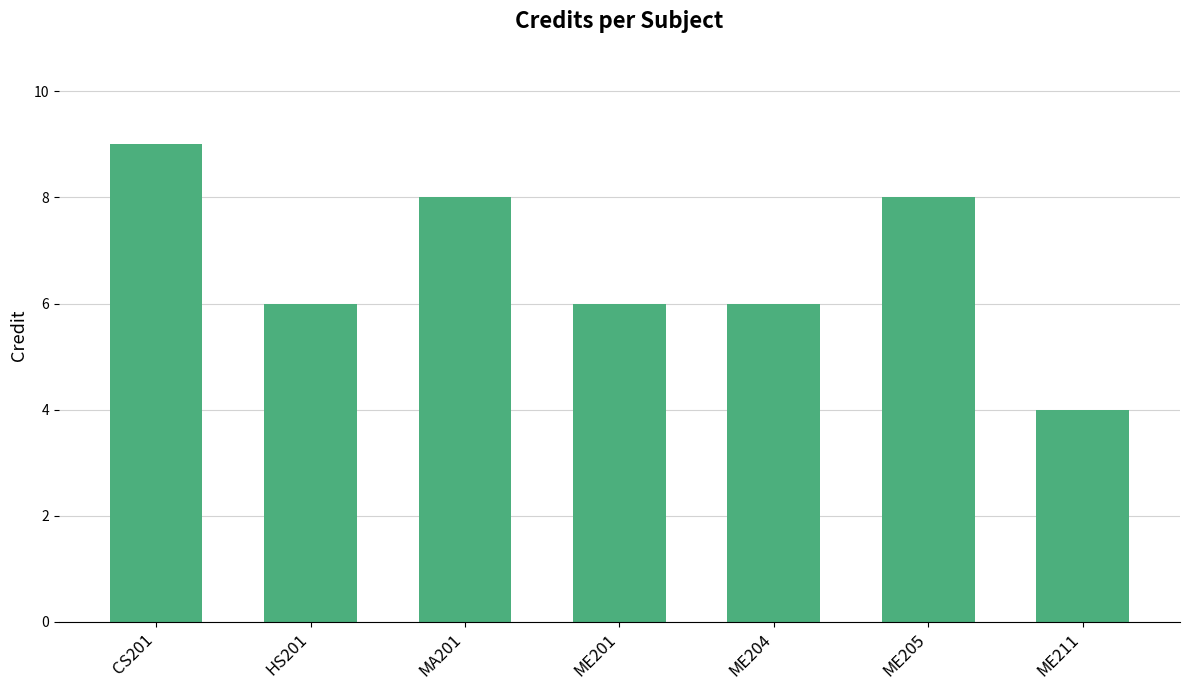

What is the approximate value at ME204?

6